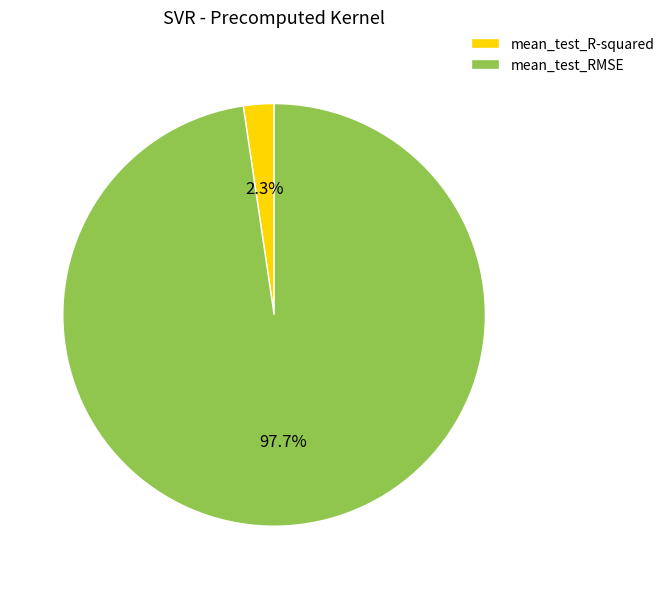

Rank the categories by value from highest to lowest.

mean_test_RMSE, mean_test_R-squared